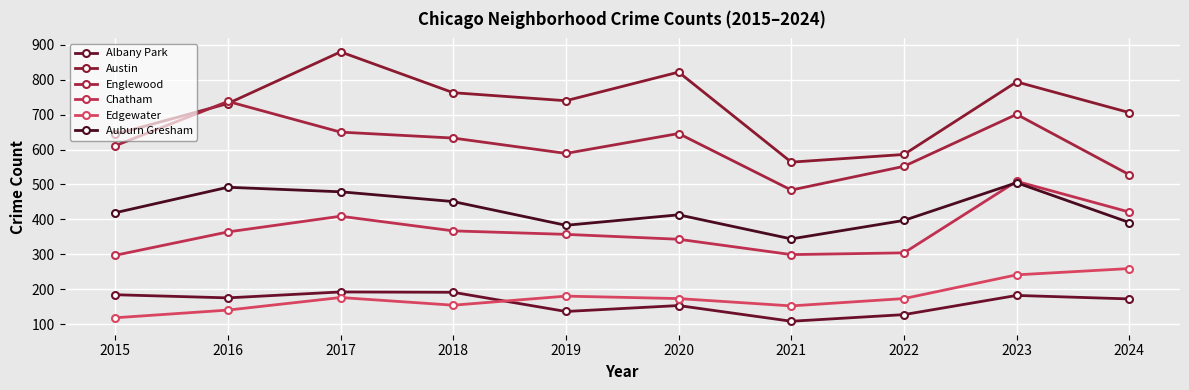

What is the difference between the second highest and minimum values in the Albany Park series?

83